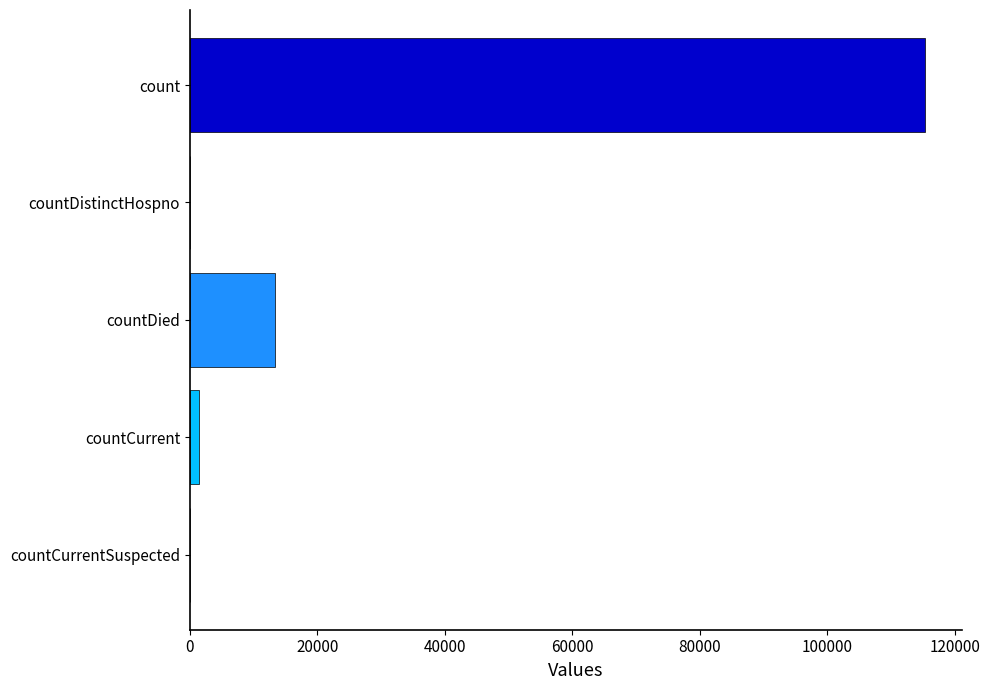

Count the number of data series in this chart.

1